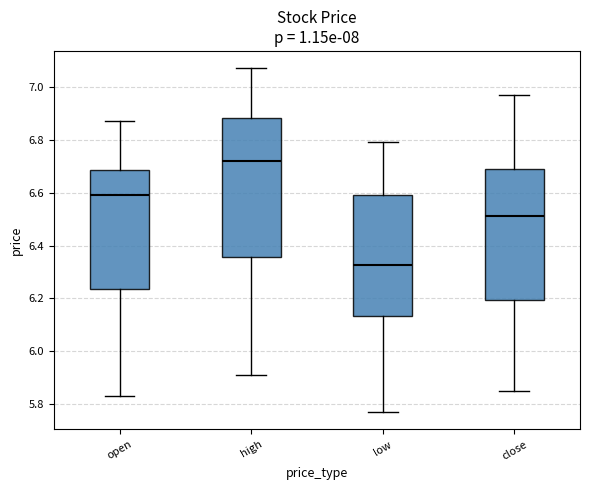

Comparing the boxes themselves (not the whiskers), which one is the tallest?

high